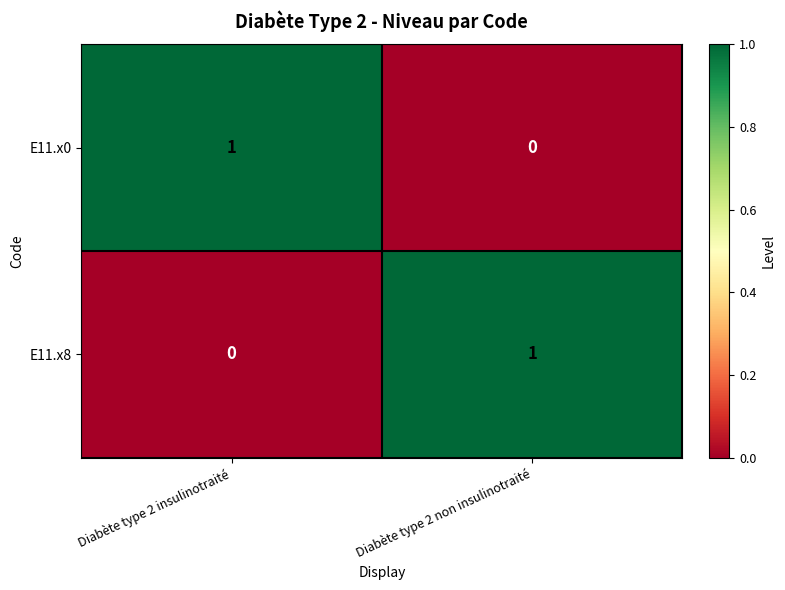

At Diabète type 2 insulinotraité, list the series in order from smallest to largest.

E11.x8, E11.x0